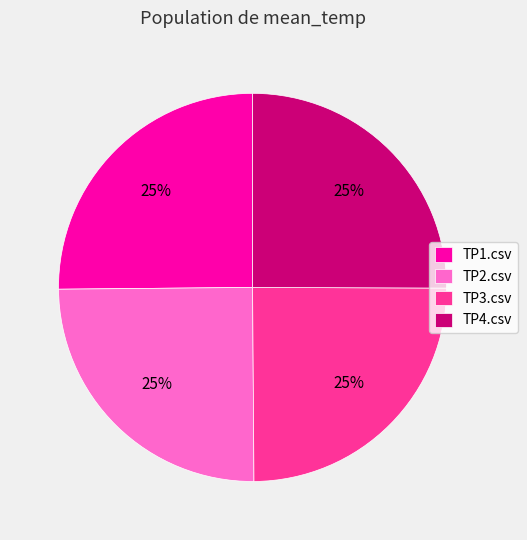

Is it true that TP3.csv is 34% of the pie?

False